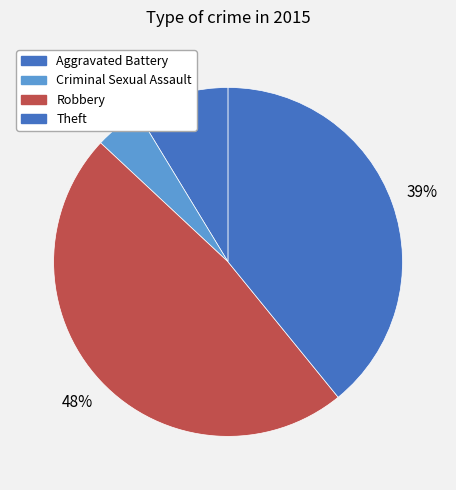

Is there a majority slice in this chart?

No